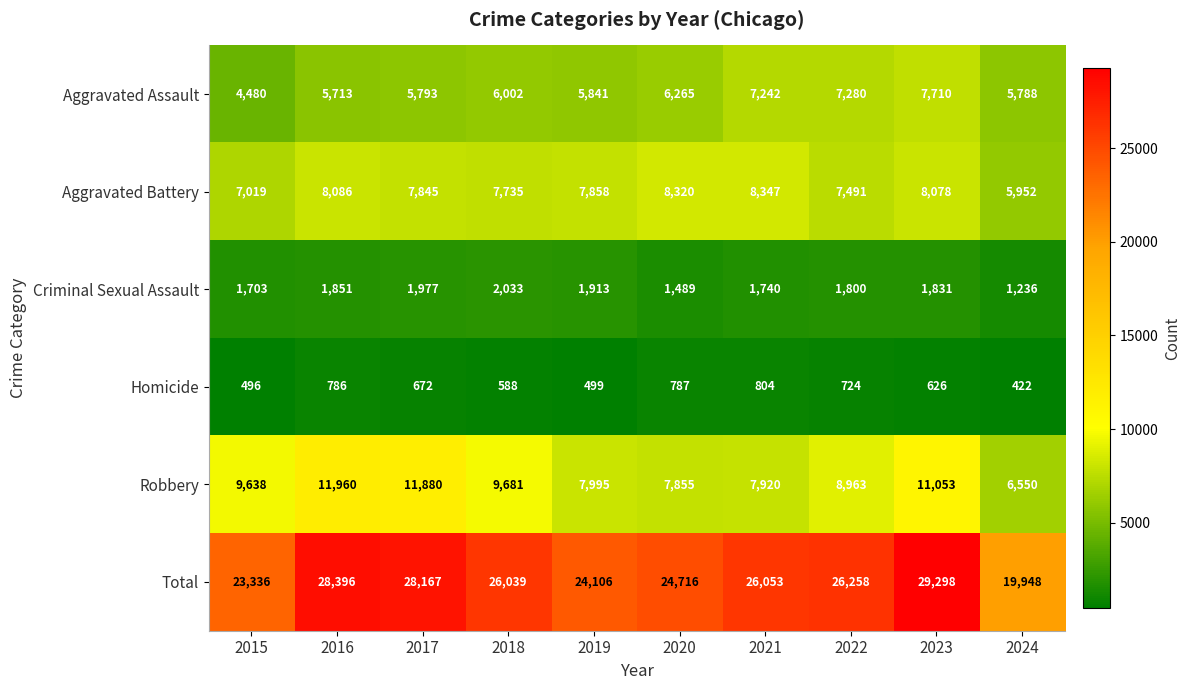

At how many categories does at least one series exceed 19122?

10